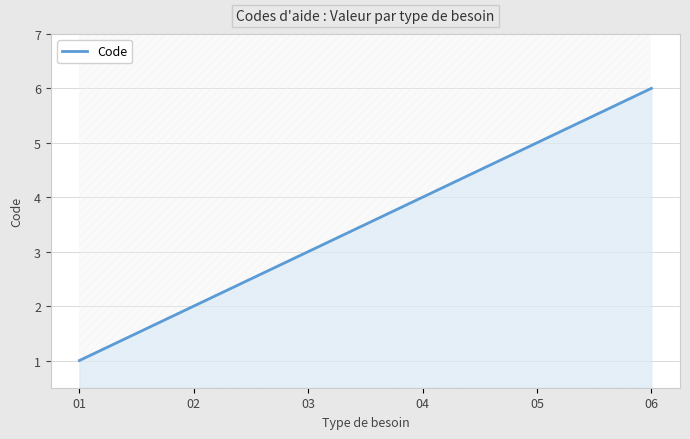

The chart shows a value of 4 at 03. True or false?

False